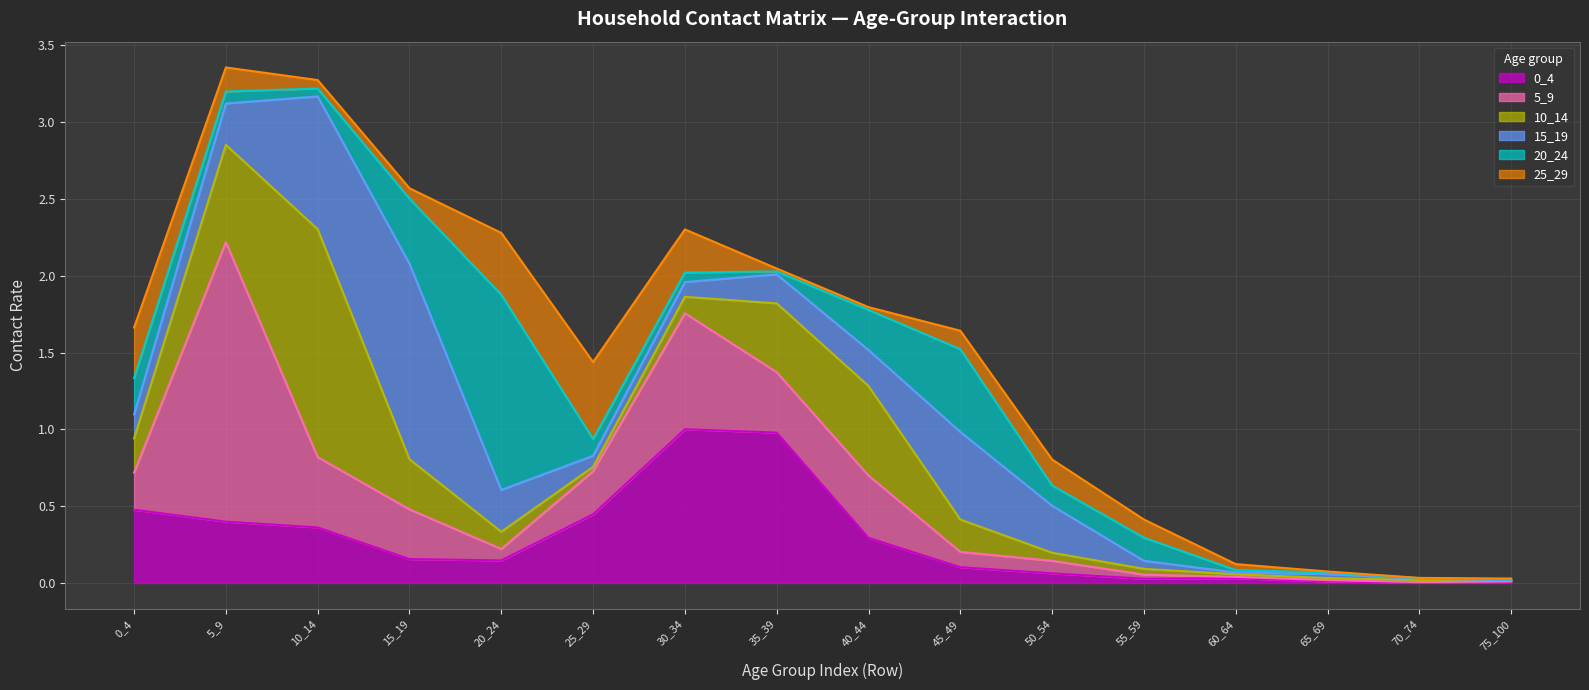

What is the maximum value for 0_4?

1.0